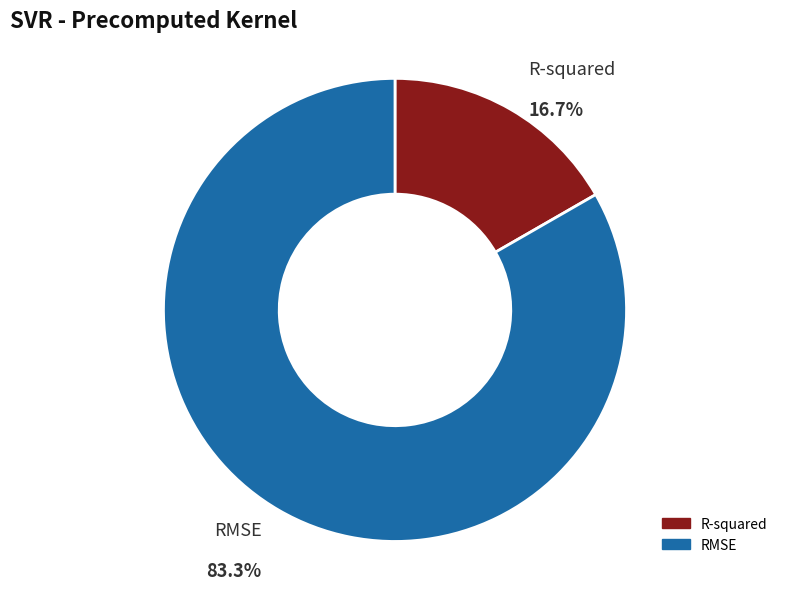

Between RMSE and R-squared, which is larger?

RMSE